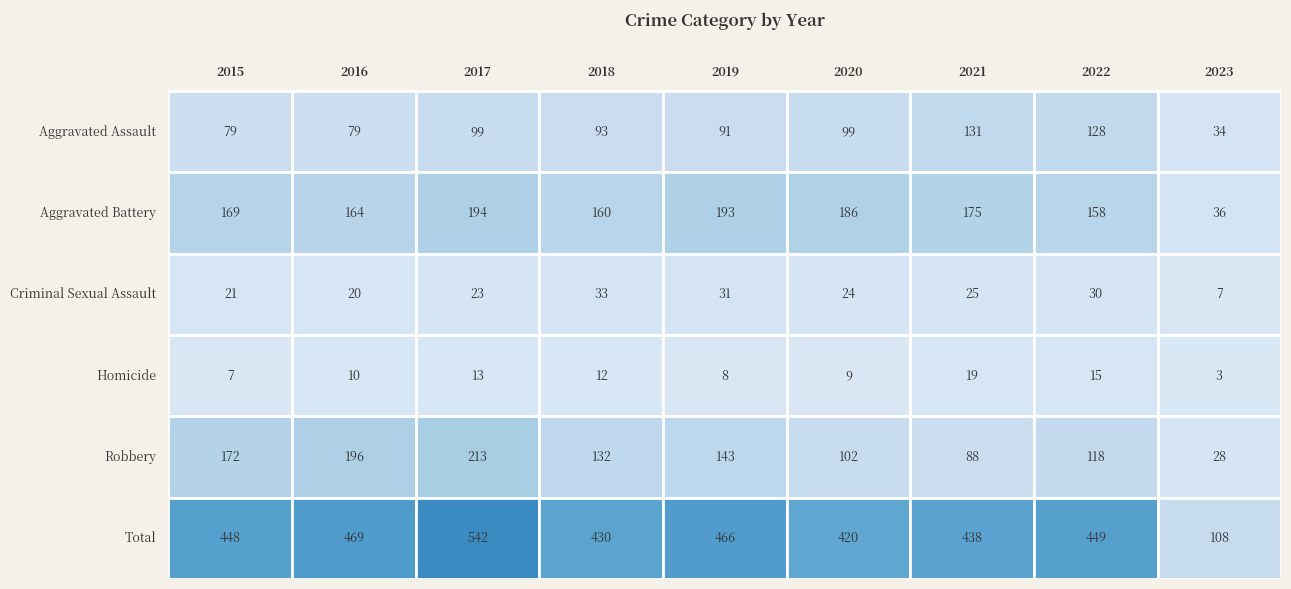

List the series in order of their peak value, lowest first.

Homicide, Criminal Sexual Assault, Aggravated Assault, Aggravated Battery, Robbery, Total